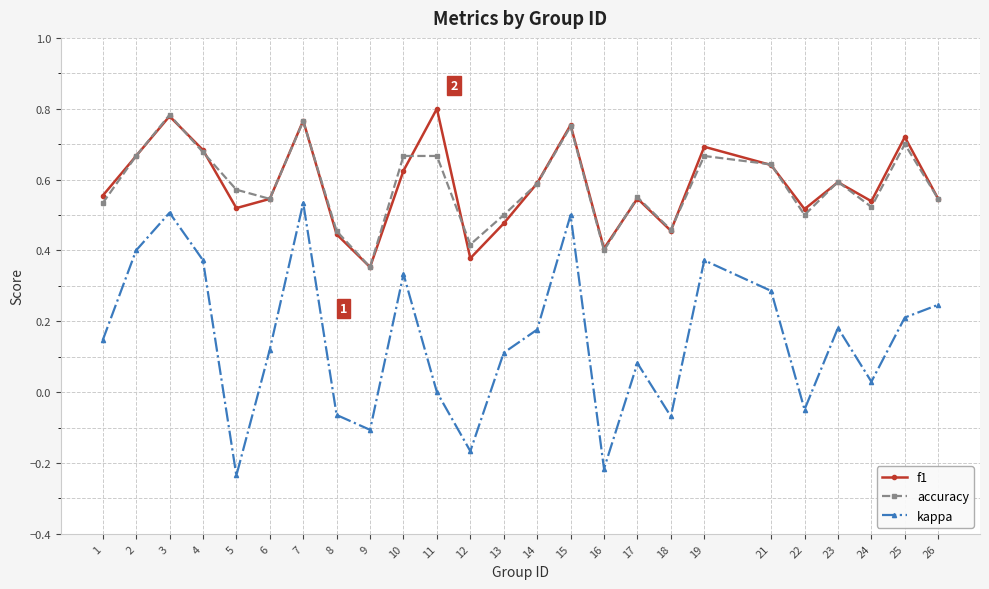

Is the value of kappa at 2 greater than the value of f1 at 4?

No